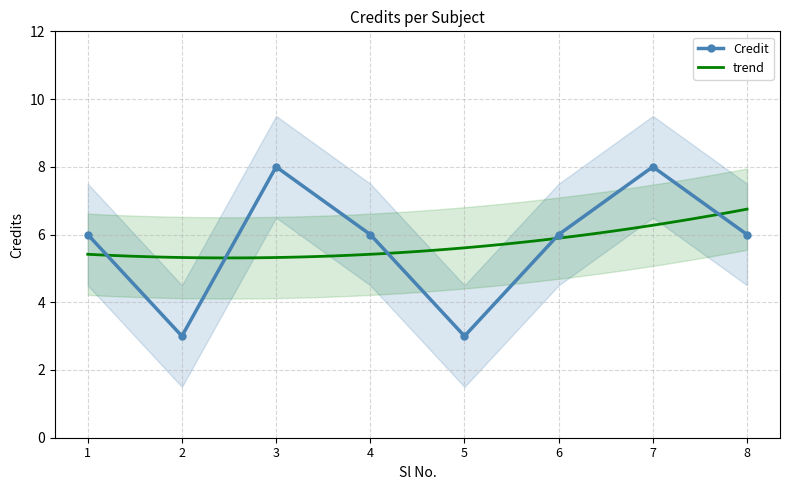

Reading left to right, list all the values displayed in this chart.

6	3	8	6	3	6	8	6